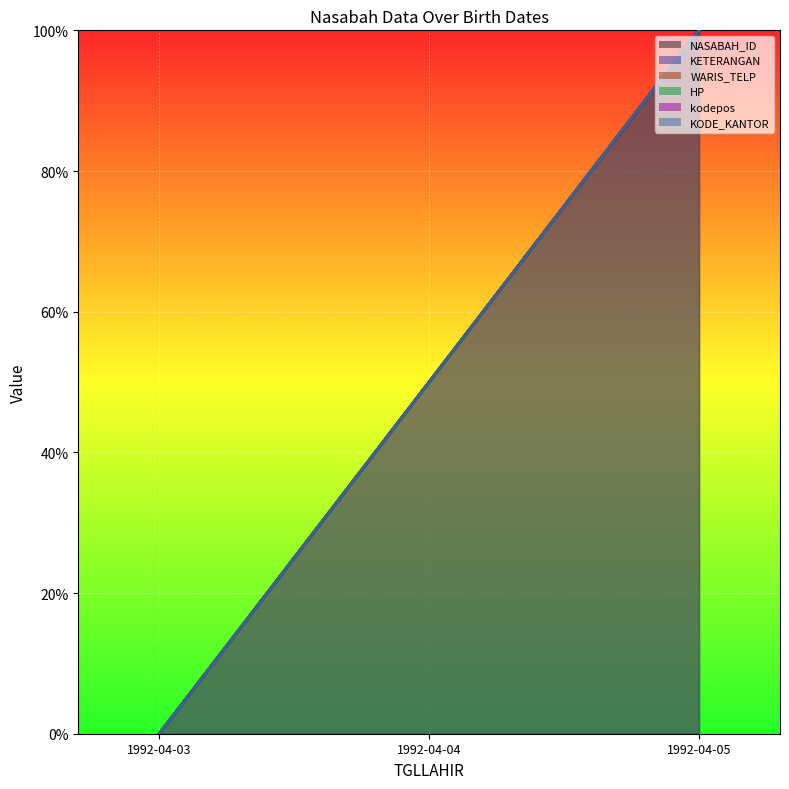

What are all the series names shown in the legend?

NASABAH_ID, KETERANGAN, WARIS_TELP, HP, kodepos, KODE_KANTOR